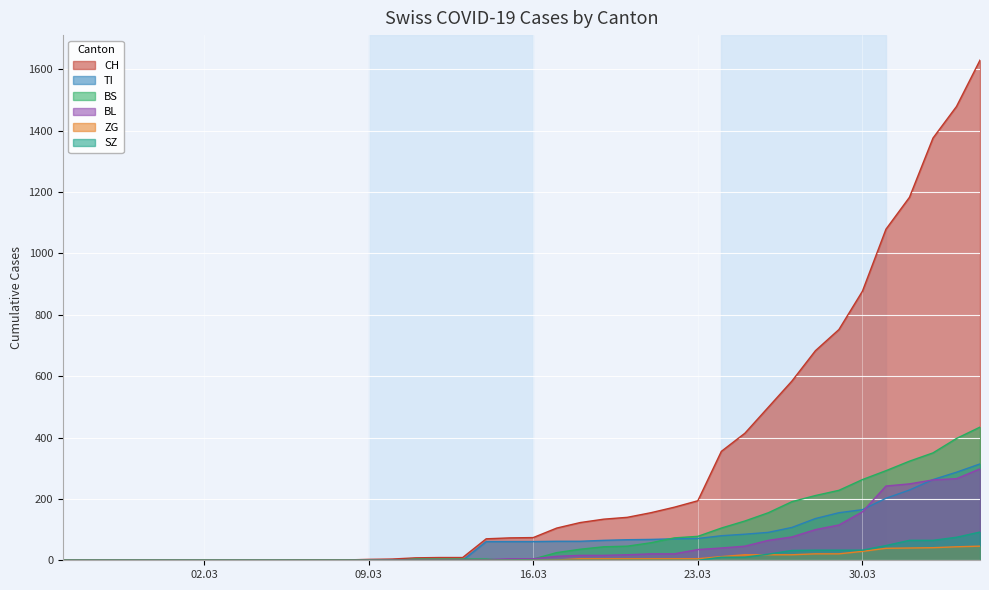

What is the label of the 38th point from the right?

2020-02-27